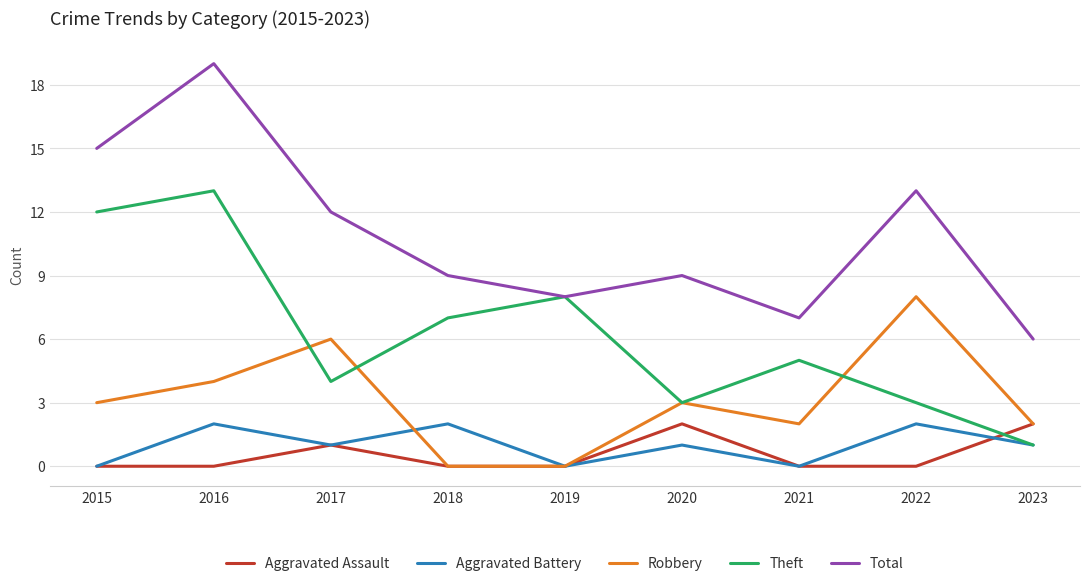

Which series changed the most between 2016 and 2017?

Theft